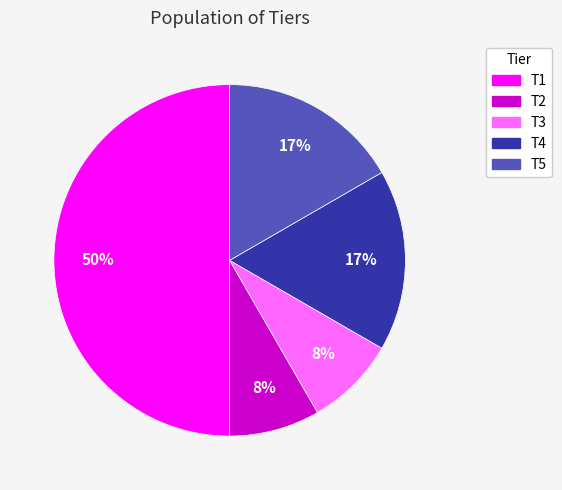

Approximately how many times larger is the value at T4 compared to T1?

0.3